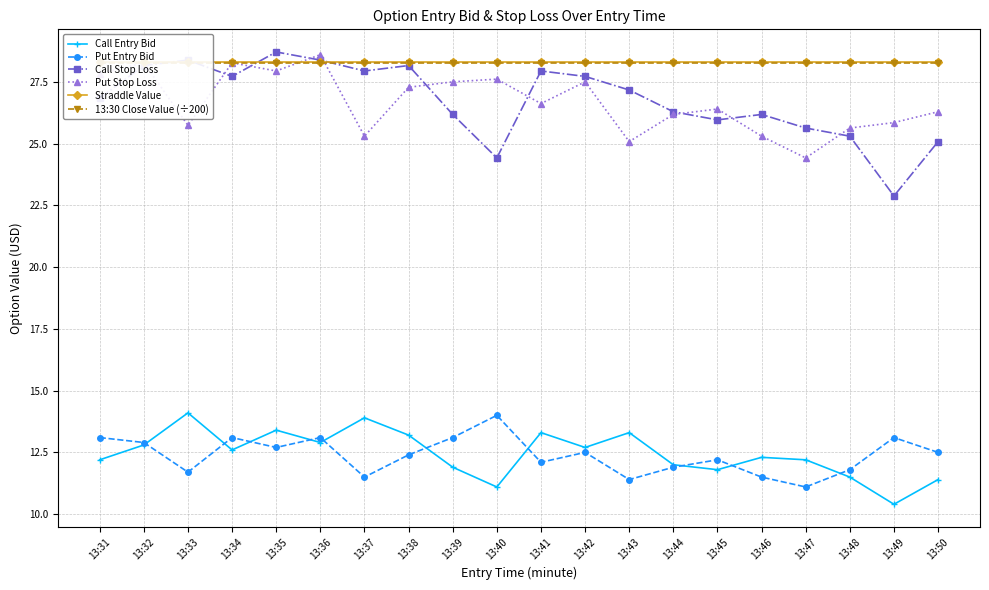

Between 13:33 and 13:40, which is larger?

13:33